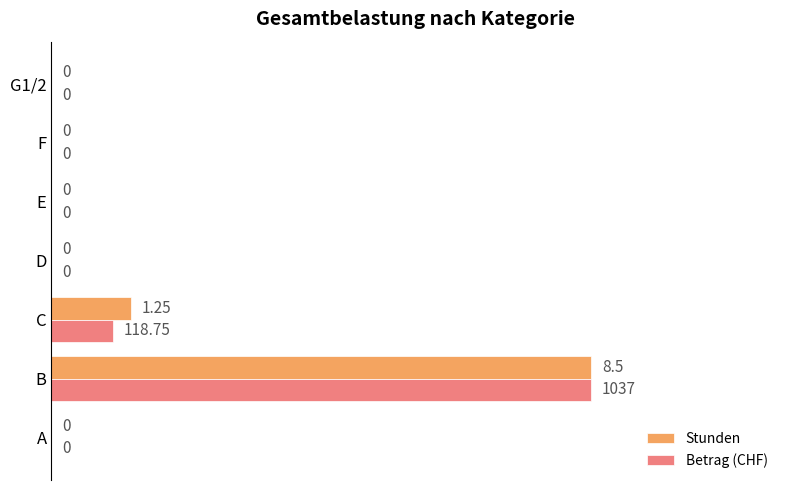

Which category has the highest value in the Betrag (CHF) series?

B